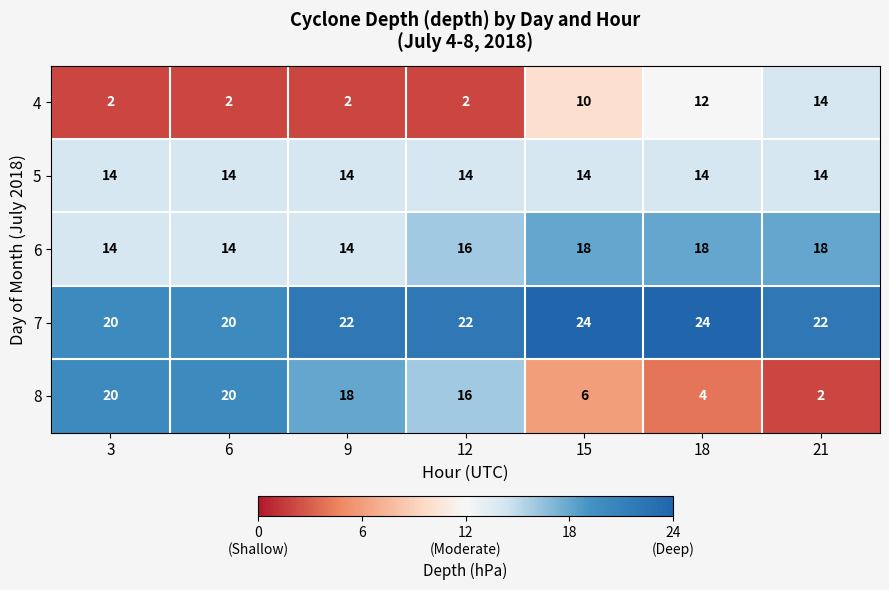

Is the value of 7 at 12 greater than the value of 4 at 3?

Yes